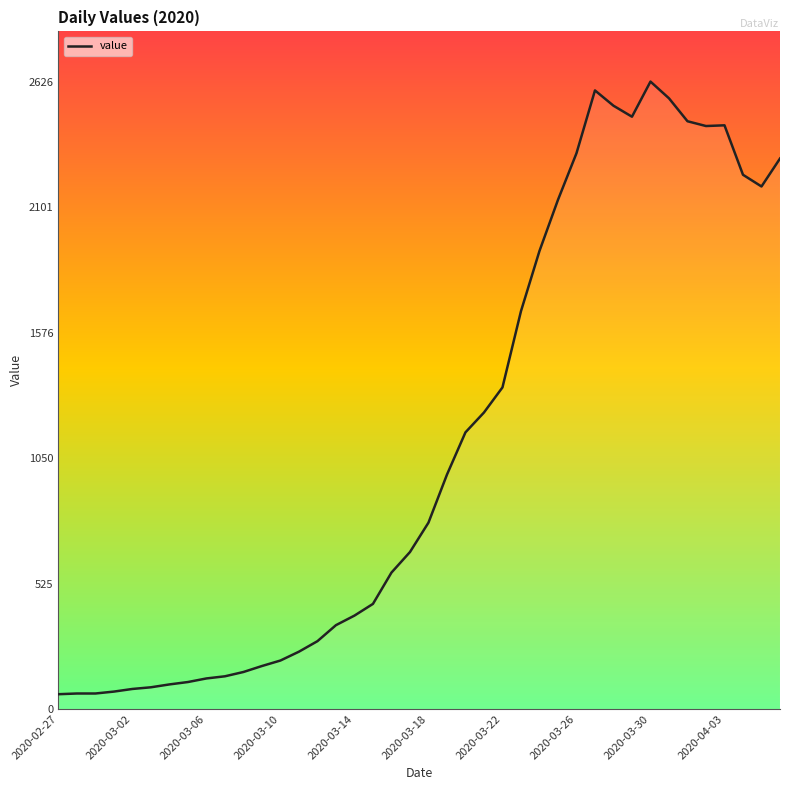

What is the minimum value shown in the chart?

62